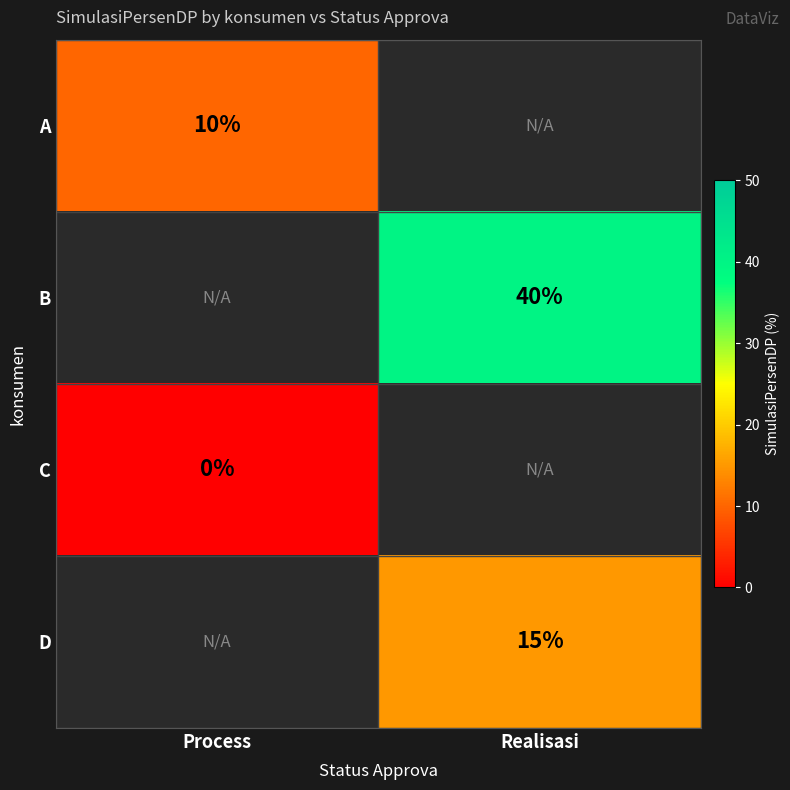

Is it true that A equals 15.1 at Process?

False